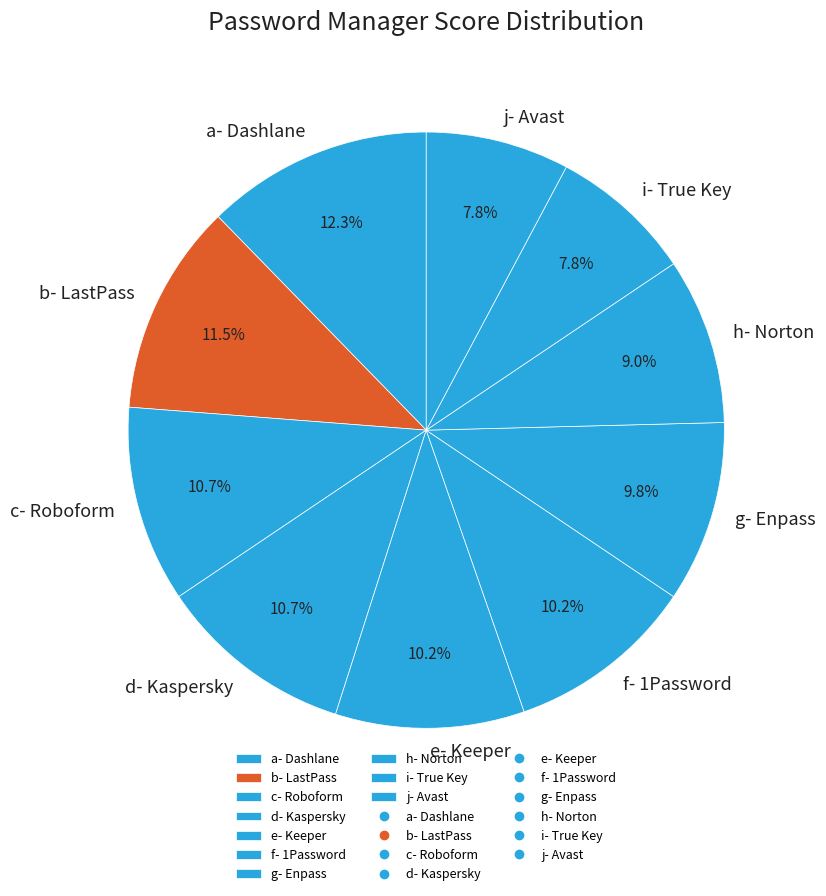

Which category has the biggest portion of the pie?

a- Dashlane